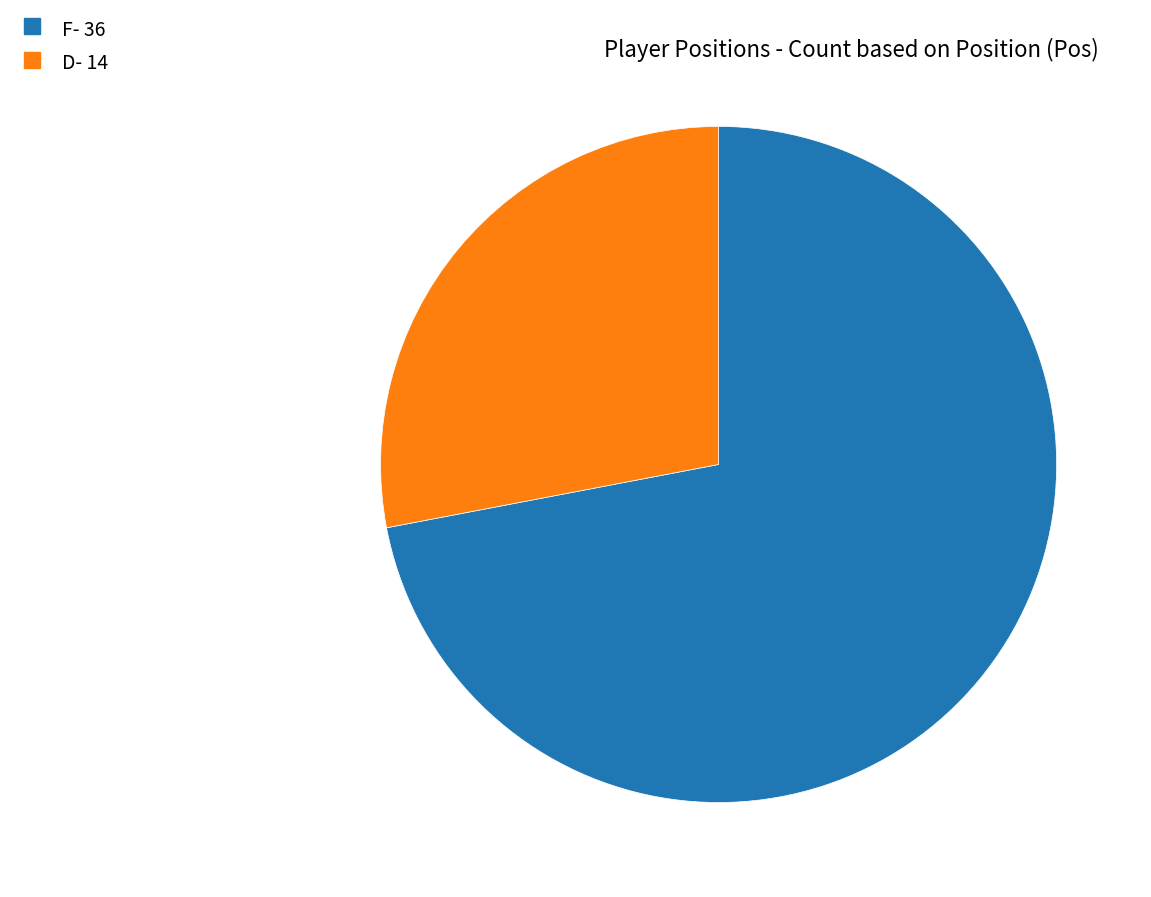

Do F and D together represent more than half of the pie?

Yes